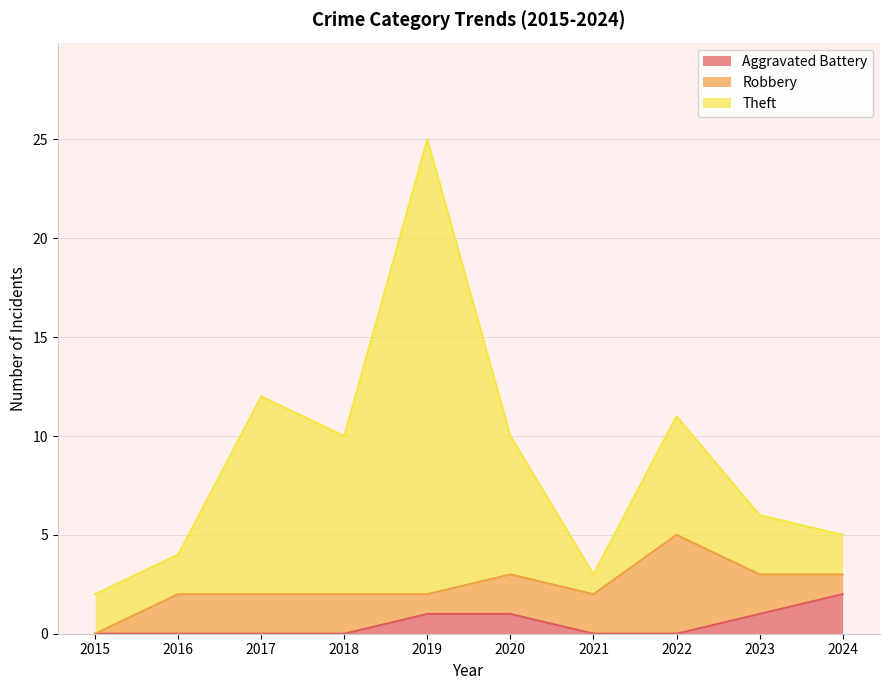

How many data points in Aggravated Battery are above 0?

4